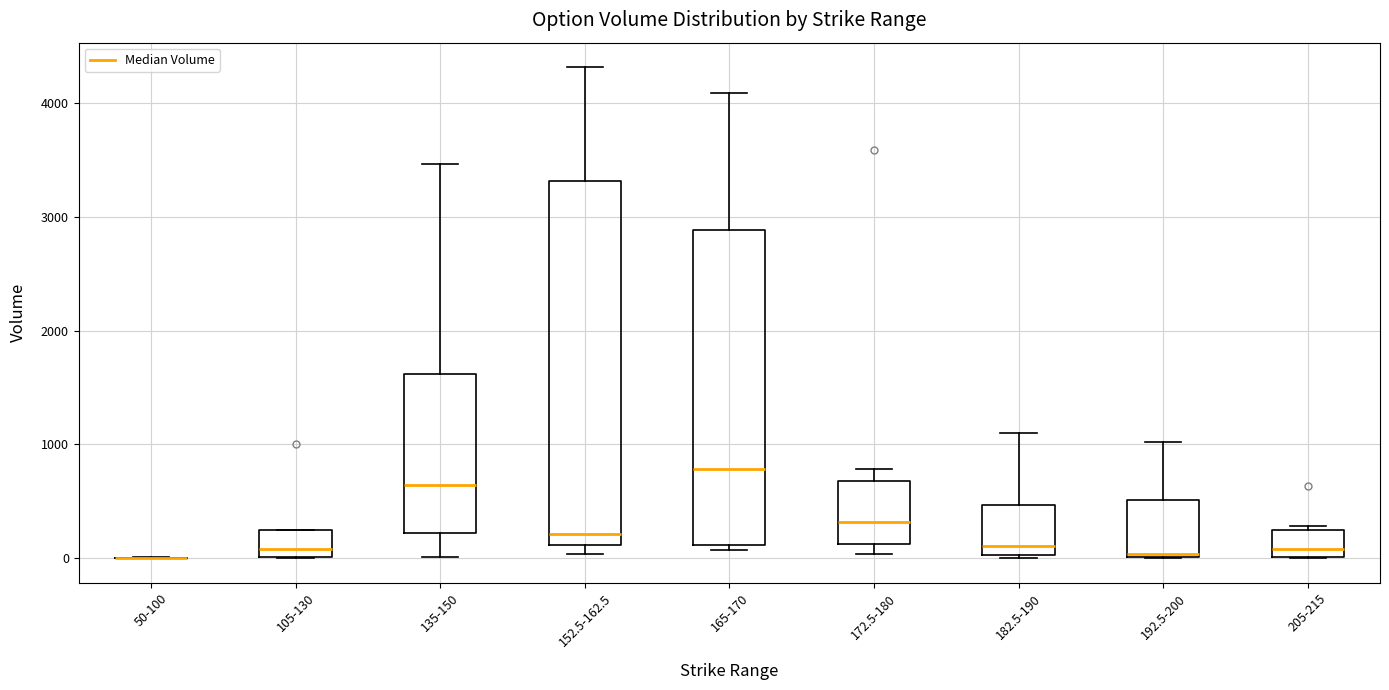

Comparing the boxes themselves (not the whiskers), which one is the tallest?

152.5-162.5